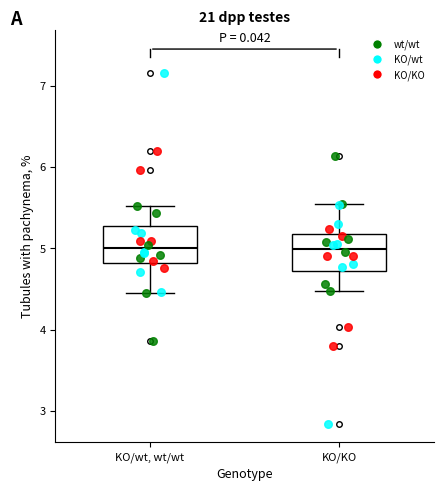

Reading left to right, transcribe this box plot: for each box, give where its median line is, the range the box spans, and where its two whiskers end, as read against the y-axis. The values are not printed on the chart, so give them approximately, as read against the axis.

KO/wt, wt/wt: median 5.0, box 4.8 to 5.3, whiskers 4.5 to 5.5
KO/KO: median 5.0, box 4.7 to 5.2, whiskers 4.5 to 5.5